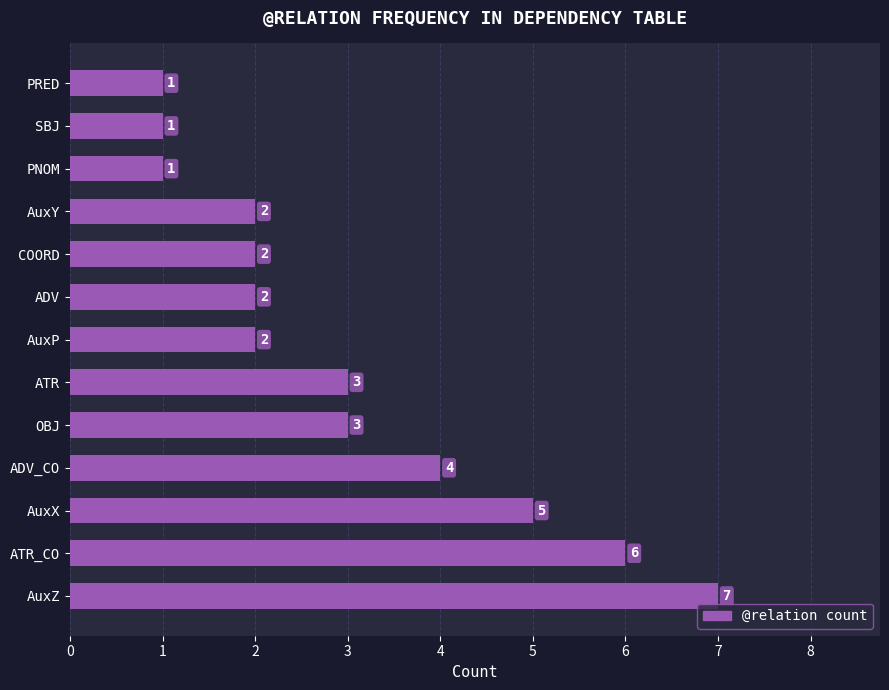

Where is the data nearest to the value 4?

ADV_CO